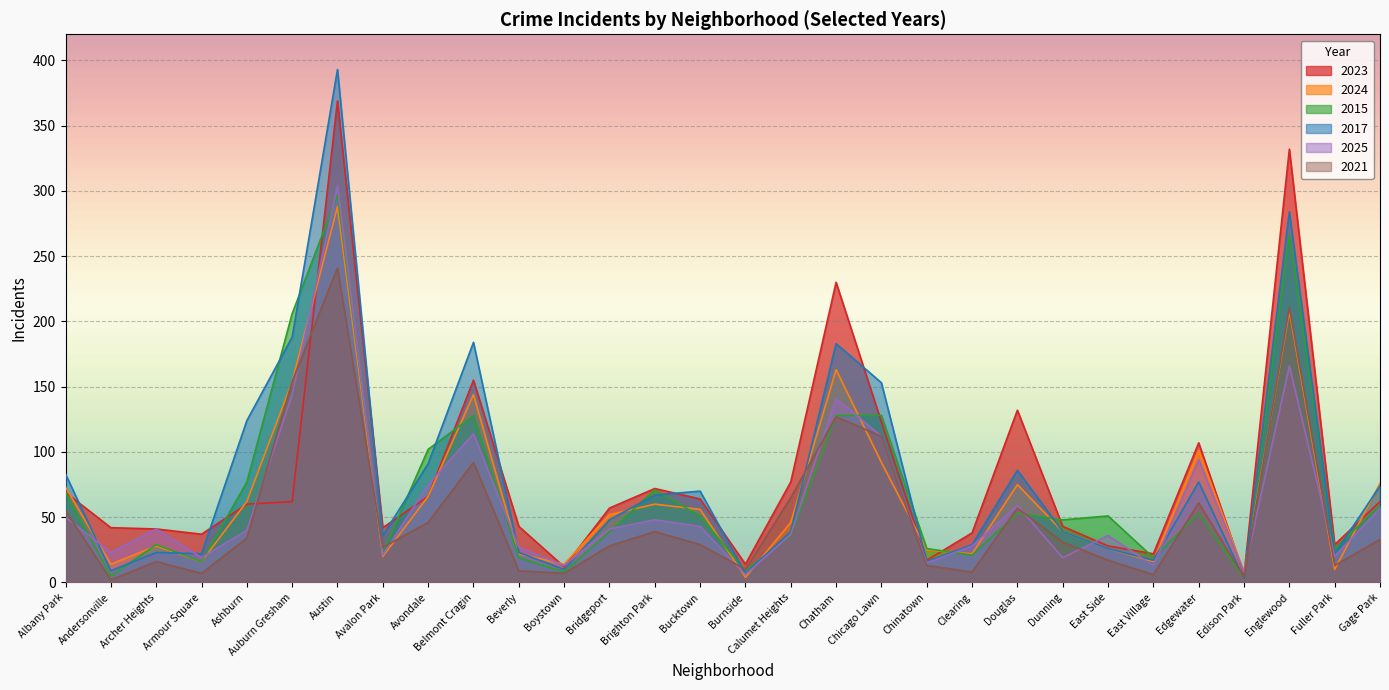

At which label does 2015 reach its peak?

Austin